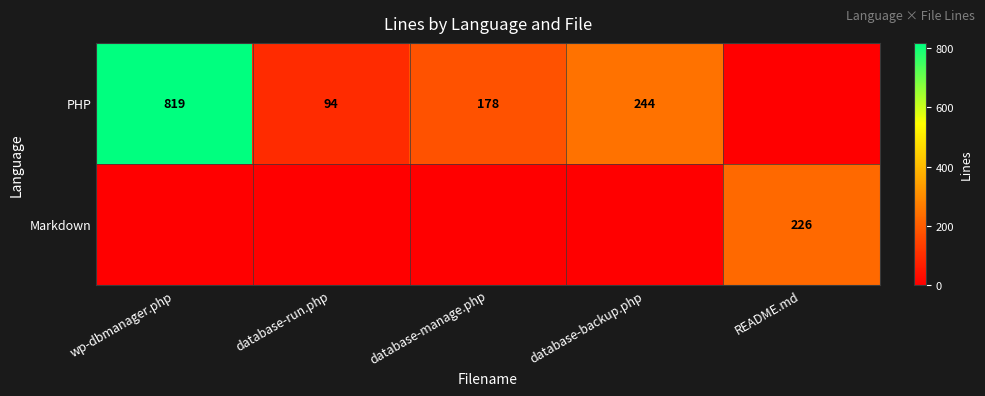

What is the maximum value shown in the chart?

819